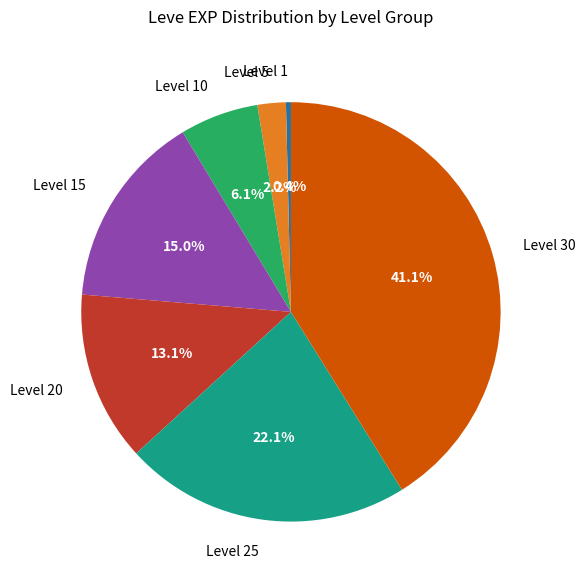

Rank the categories by value from highest to lowest.

Level 30, Level 25, Level 15, Level 20, Level 10, Level 5, Level 1